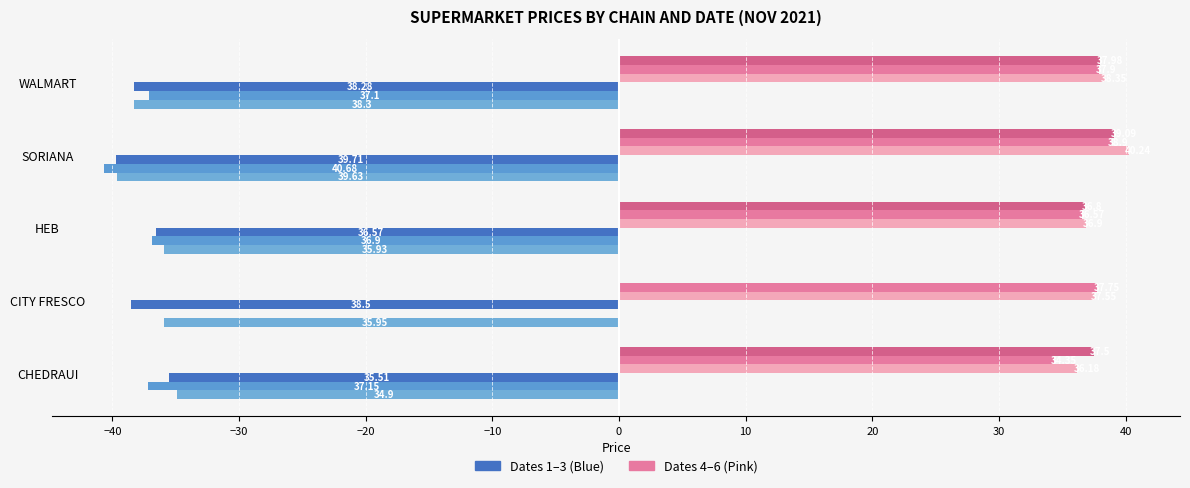

Reading left to right, what are all the values shown in this chart?

1/11/2021: -35.5	-38.5	-36.6	-39.7	-38.3
2/11/2021: -37.1	0.0	-36.9	-40.7	-37.1
3/11/2021: -34.9	-36.0	-35.9	-39.6	-38.3
4/11/2021: 36.2	37.5	36.9	40.2	38.4
5/11/2021: 34.4	37.8	36.6	38.9	37.9
6/11/2021: 37.5	0.0	36.8	39.1	38.0